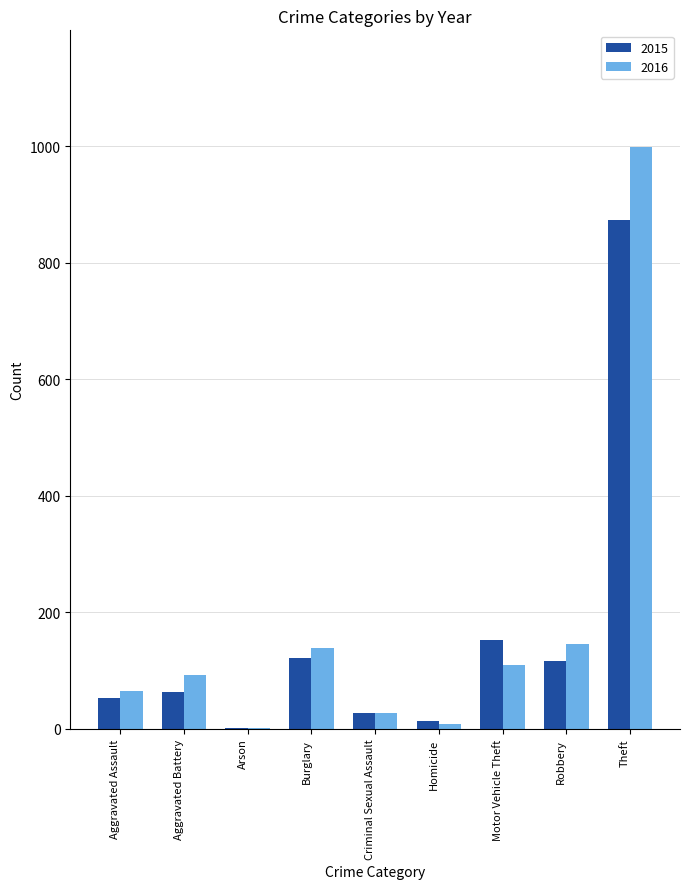

Is it true that 2016 equals 322 at Theft?

False